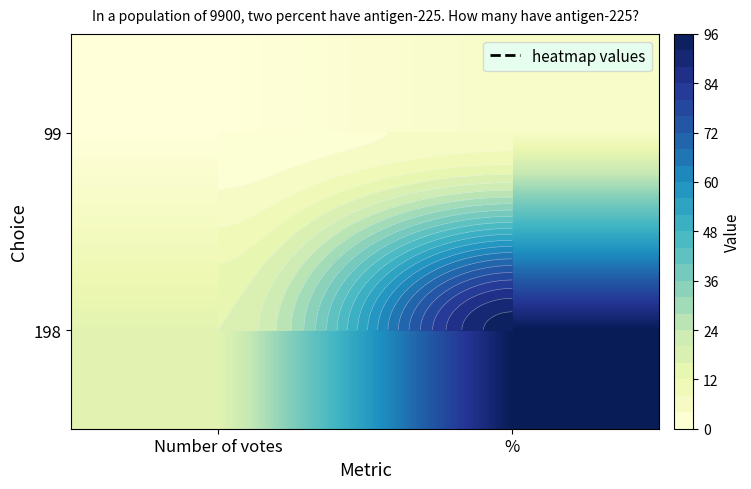

Is it true that 99 equals 0.2 at Number of votes?

False